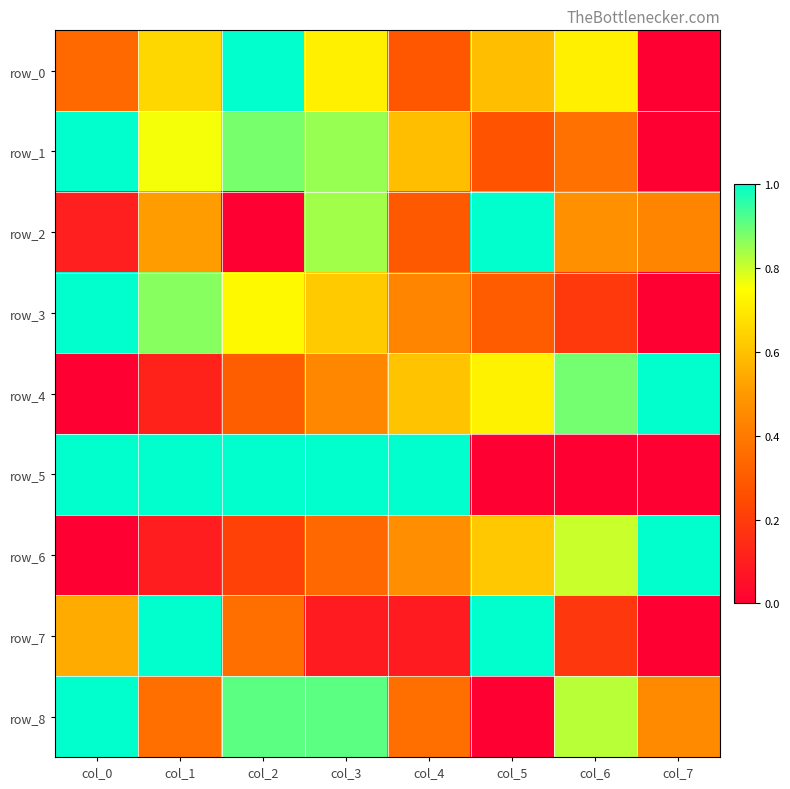

Is the value of row_5 at col_6 greater than the value of row_6 at col_0?

Yes